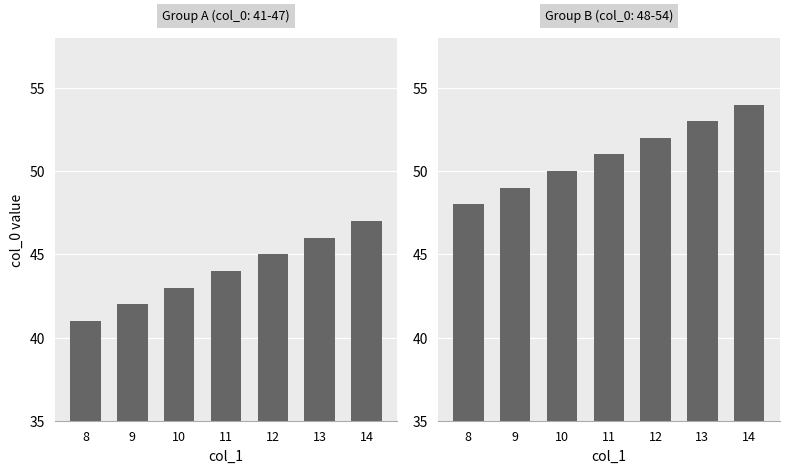

List the labels in order of value, smallest first.

8, 9, 10, 11, 12, 13, 14, 8, 9, 10, 11, 12, 13, 14